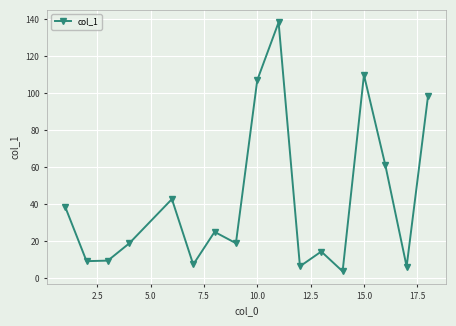

What is the difference between the maximum and minimum values?

134.4